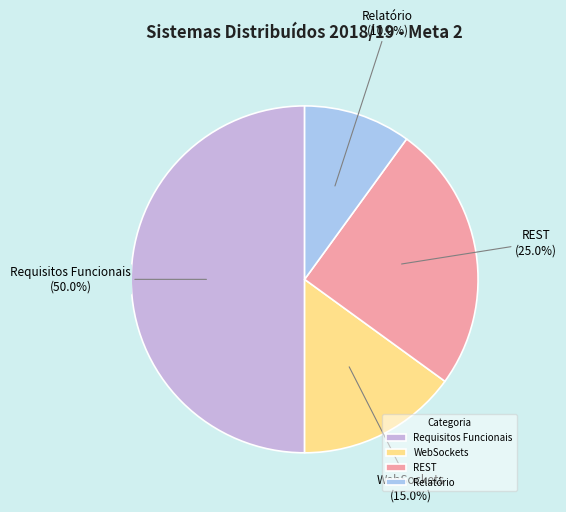

Between REST and Relatório, which is larger?

REST